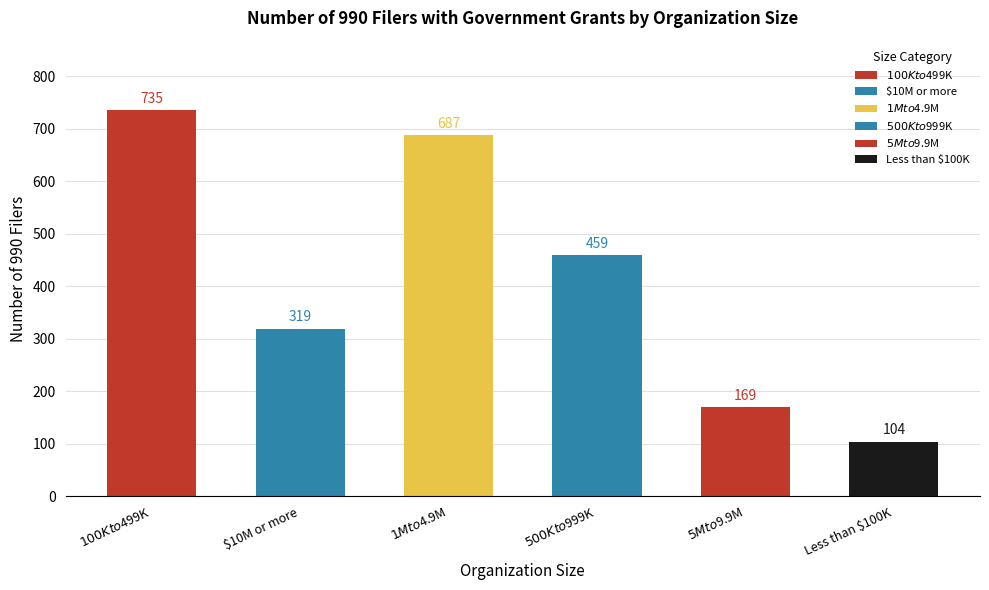

What is the minimum value shown in the chart?

104